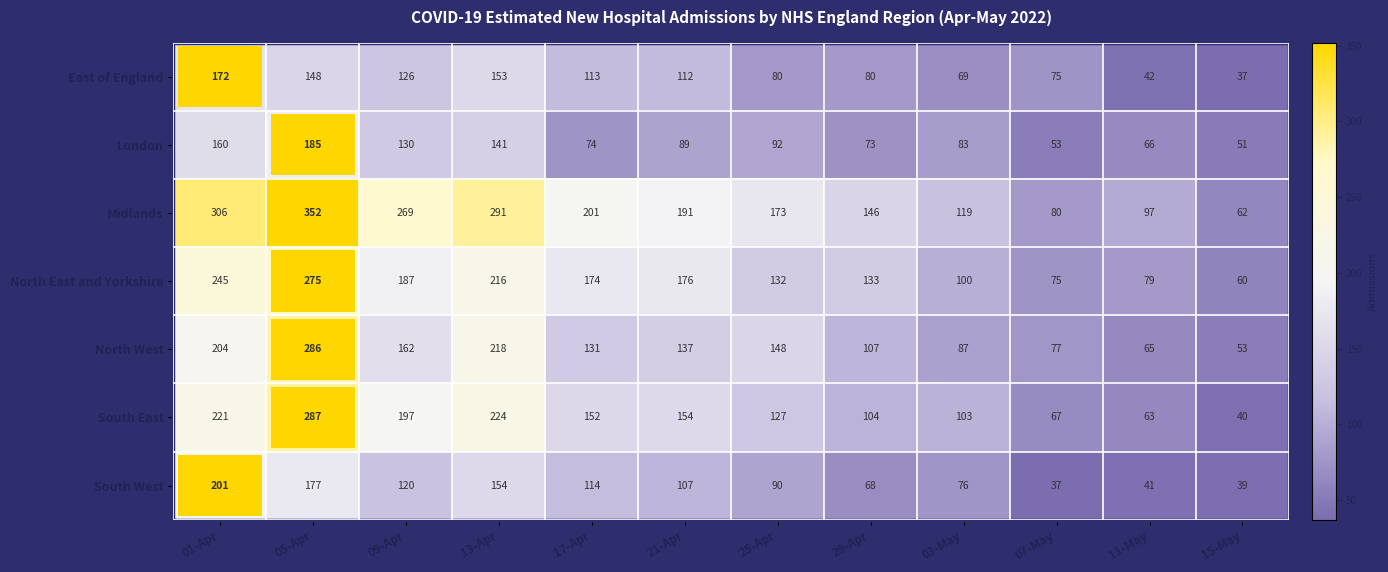

Where does the South West series first go above 107?

01-Apr